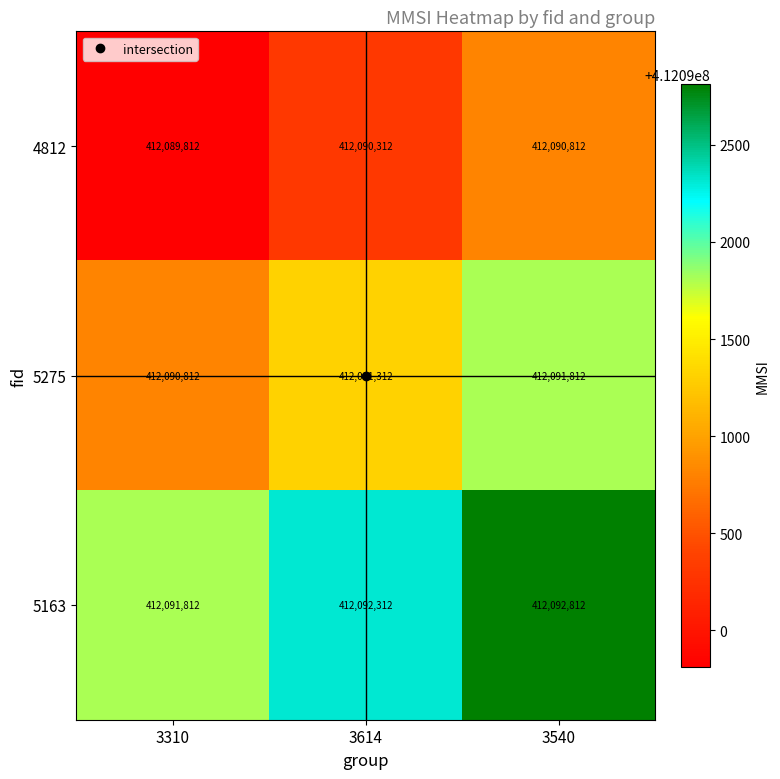

At how many categories does at least one series exceed 412091624?

3